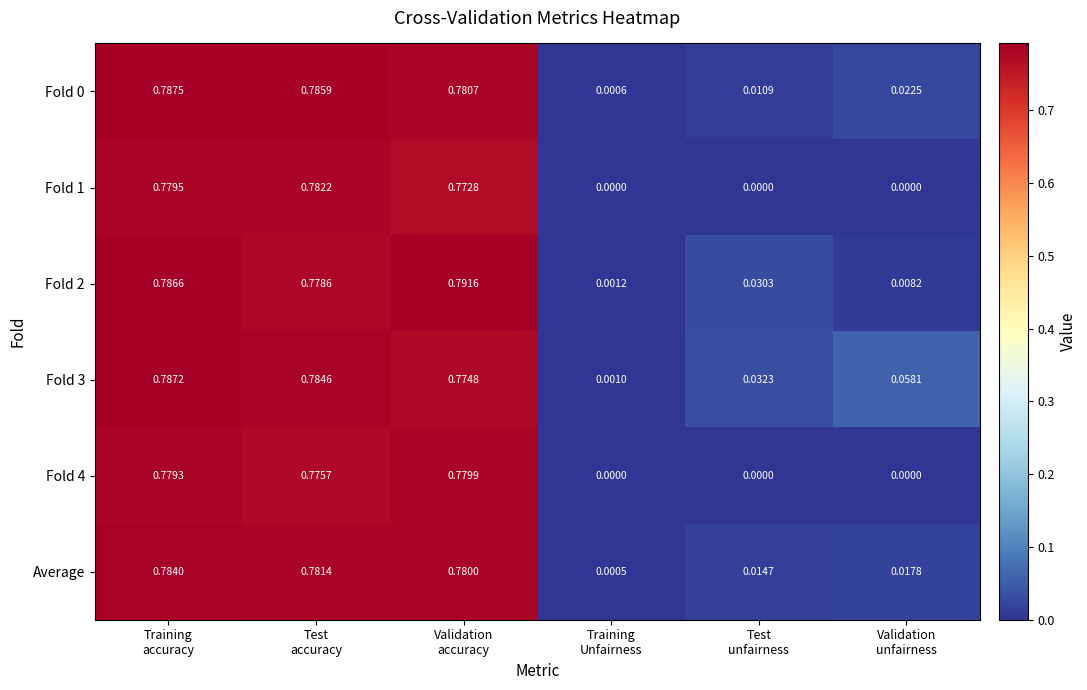

Which series has the widest spread of values?

Fold 2